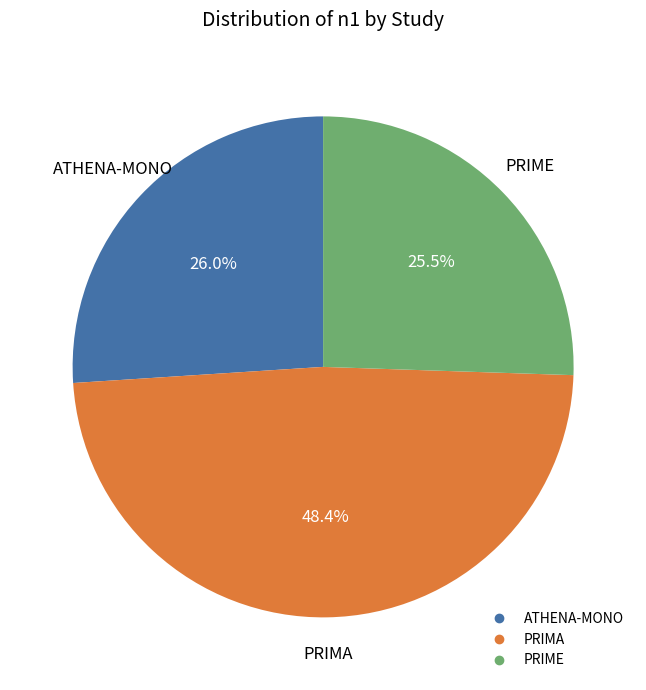

To the nearest percent, what is the difference between the largest and smallest slice percentages?

23%